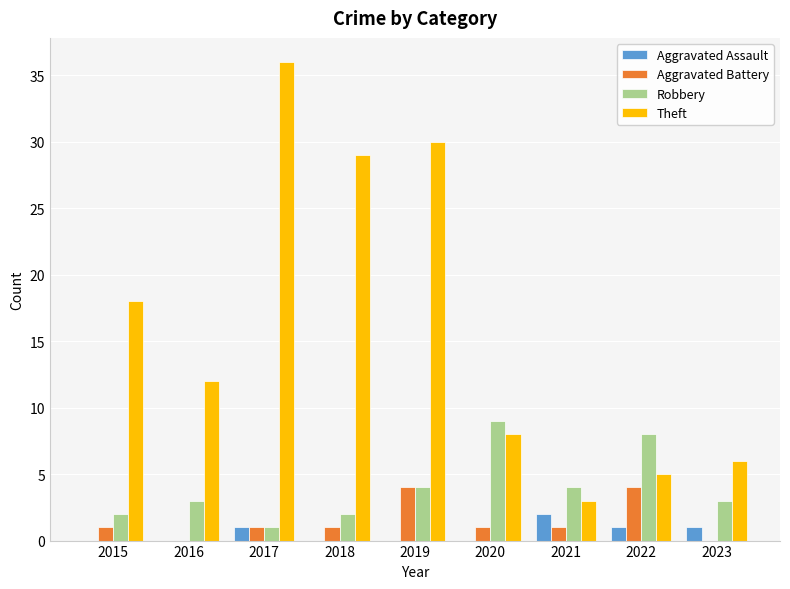

What is the approximate value of Aggravated Battery at 2015?

1